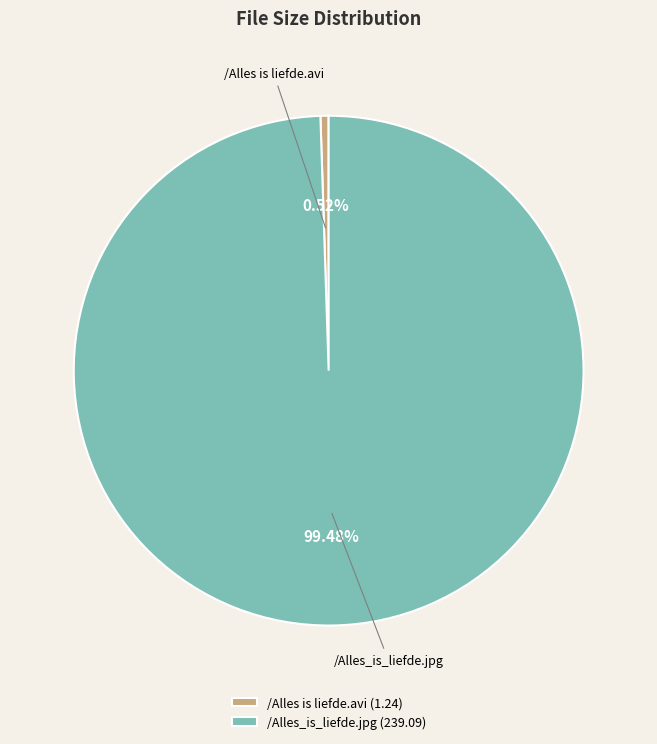

To the nearest percent, what portion does /Alles is liefde.avi represent?

1%